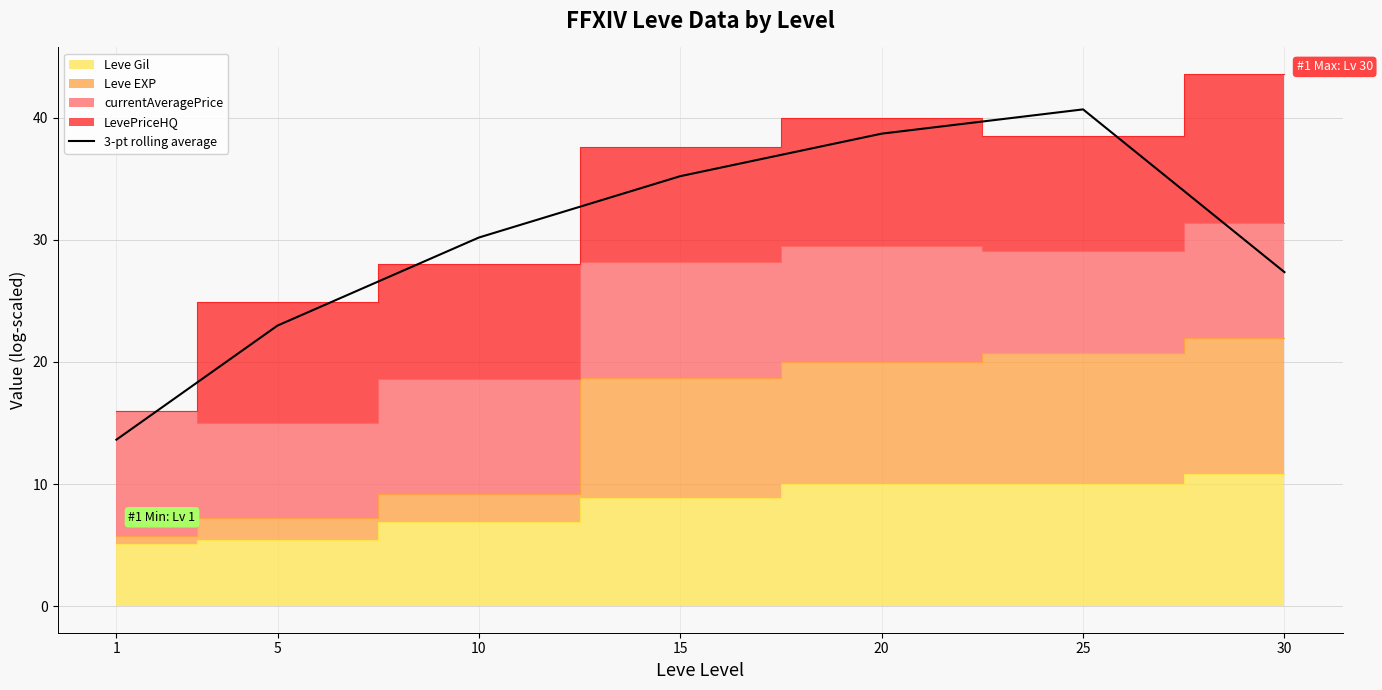

Reading left to right, extract all data points from this chart.

1=13.6	5=23.0	10=30.2	15=35.2	20=38.7	25=40.7	30=27.4